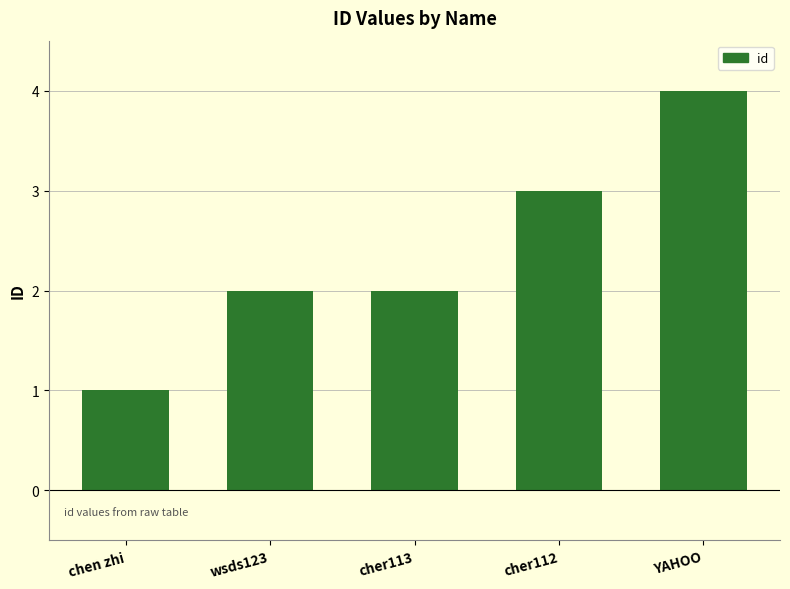

Between chen zhi and wsds123, which is larger?

wsds123